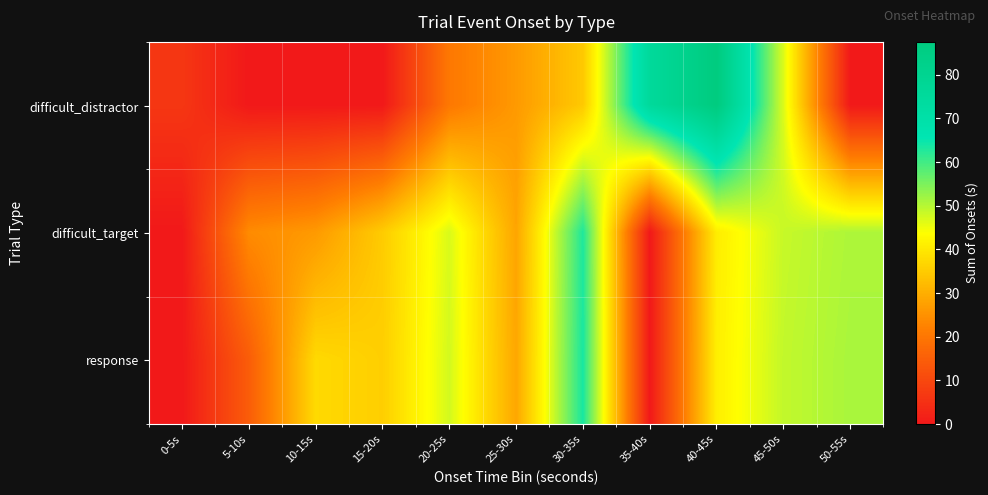

At which category does the chart reach its minimum across all series?

5-10s